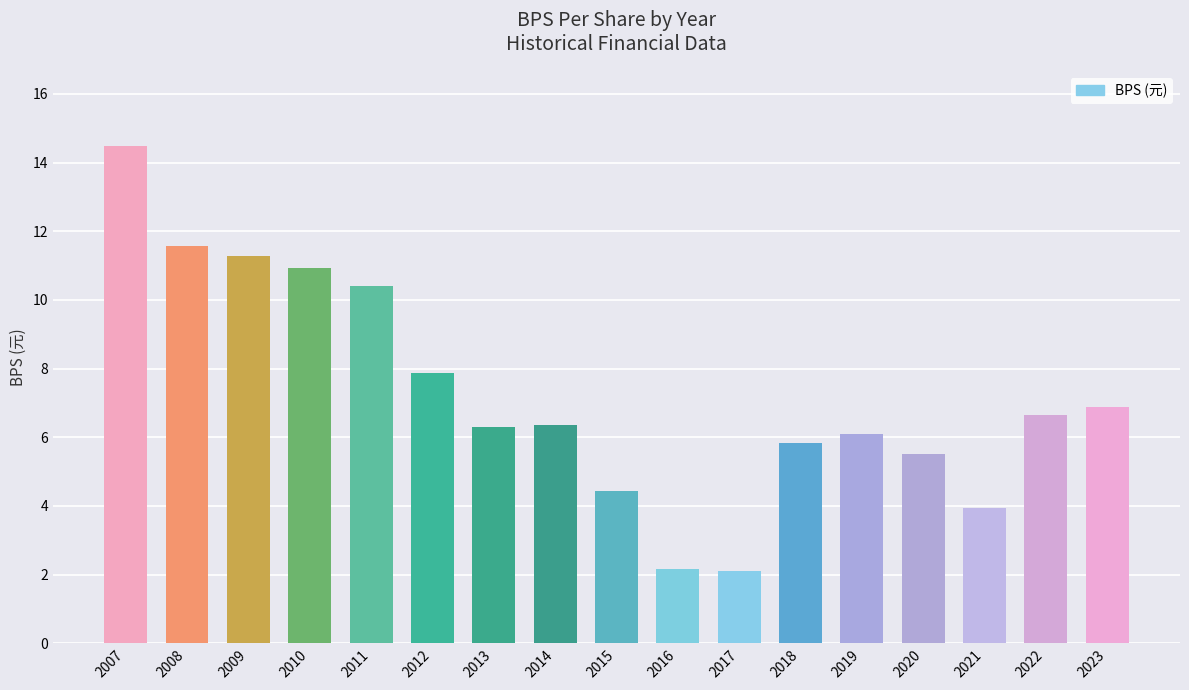

At which category does the chart reach its peak across all series?

2007